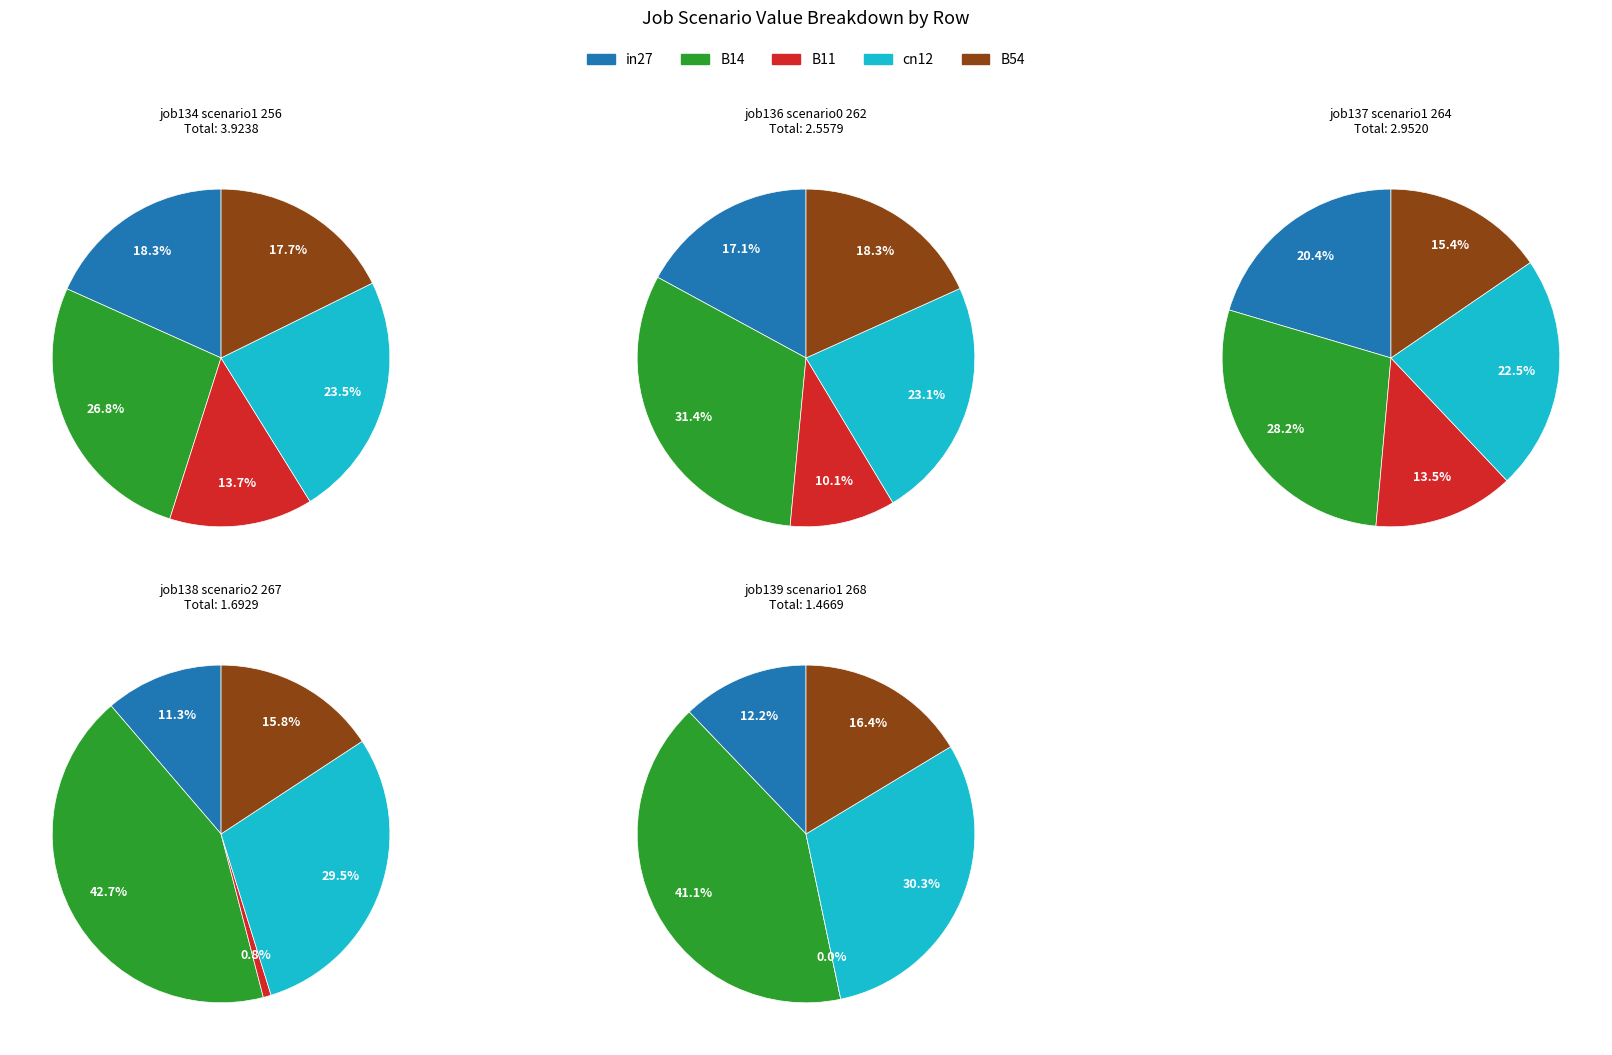

Between B54 and cn12, which is larger?

cn12